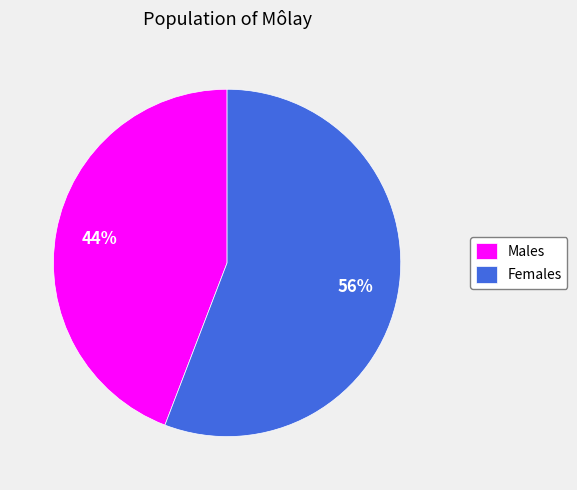

Between Females and Males, which is larger?

Females